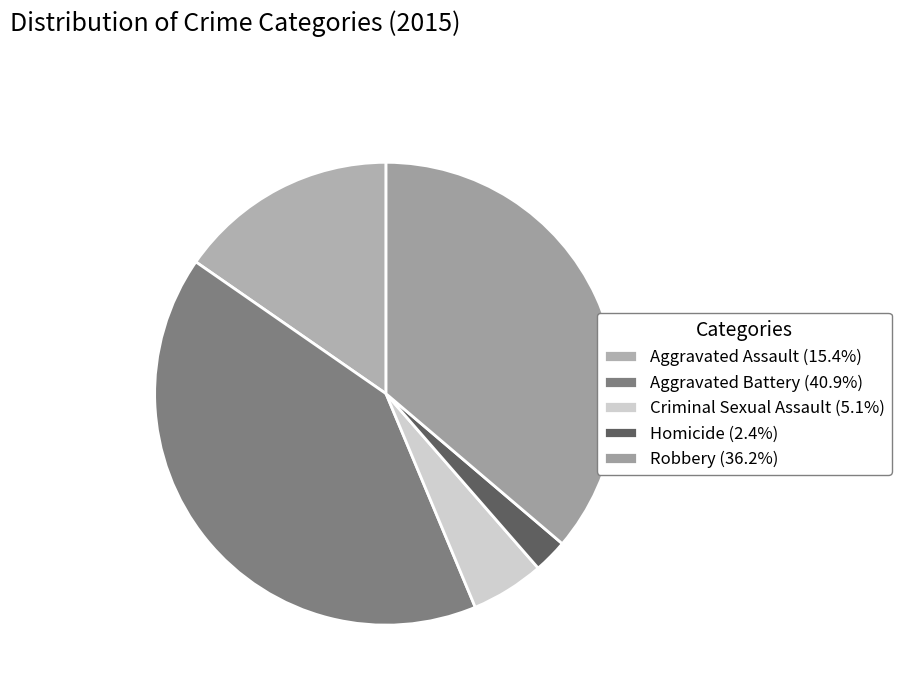

What percentage is NOT represented by Robbery?

63.8%